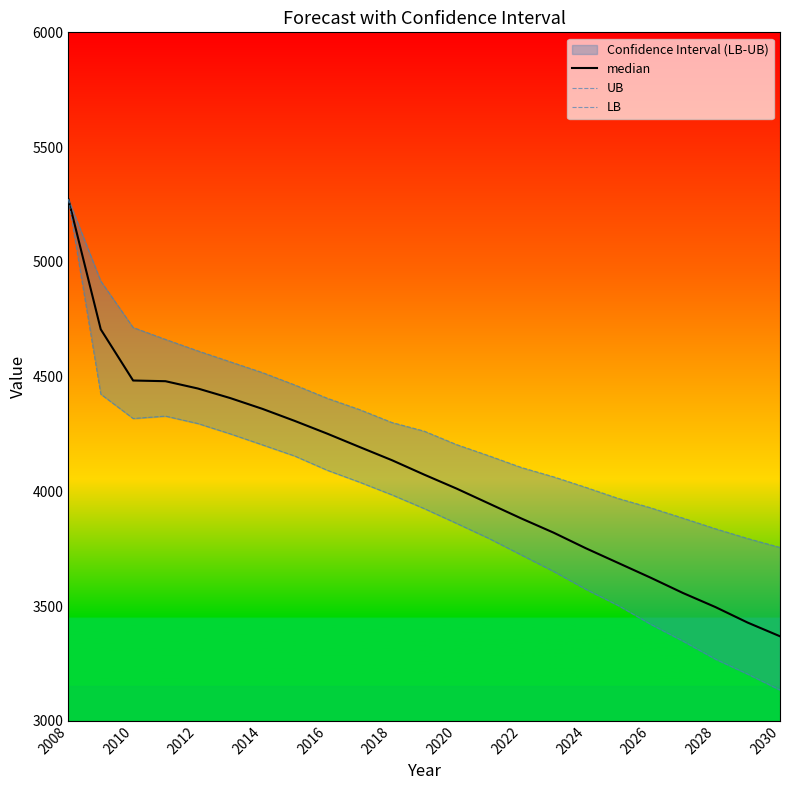

True or false: median has more than 1 points higher than both neighbors.

False